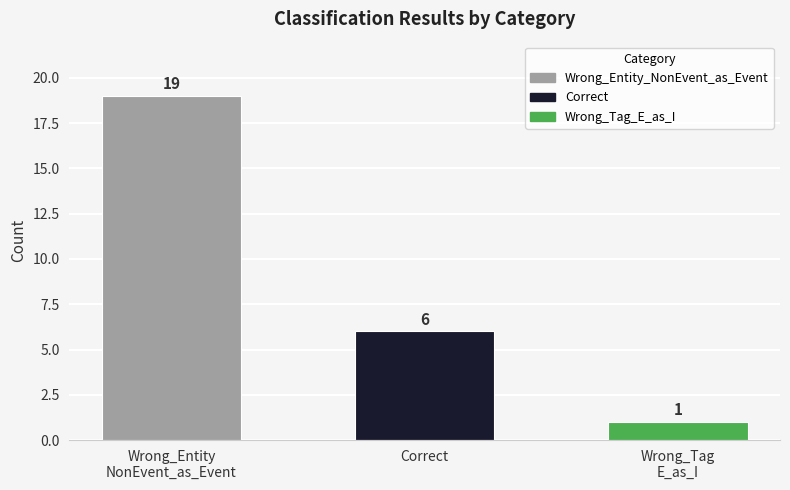

Reading right to left, transcribe all the data shown in this chart.

Wrong_Tag
E_as_I=1	Correct=6	Wrong_Entity
NonEvent_as_Event=19